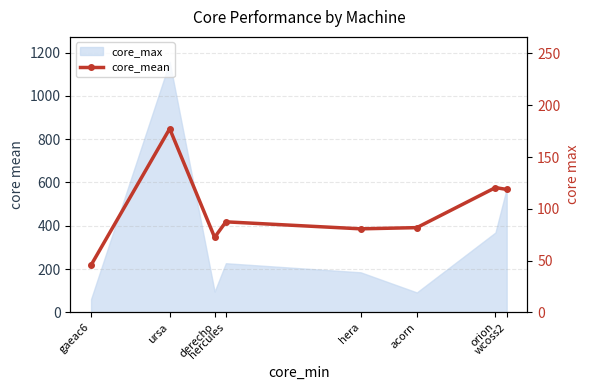

The chart shows a value of 45.6 at gaeac6. True or false?

True